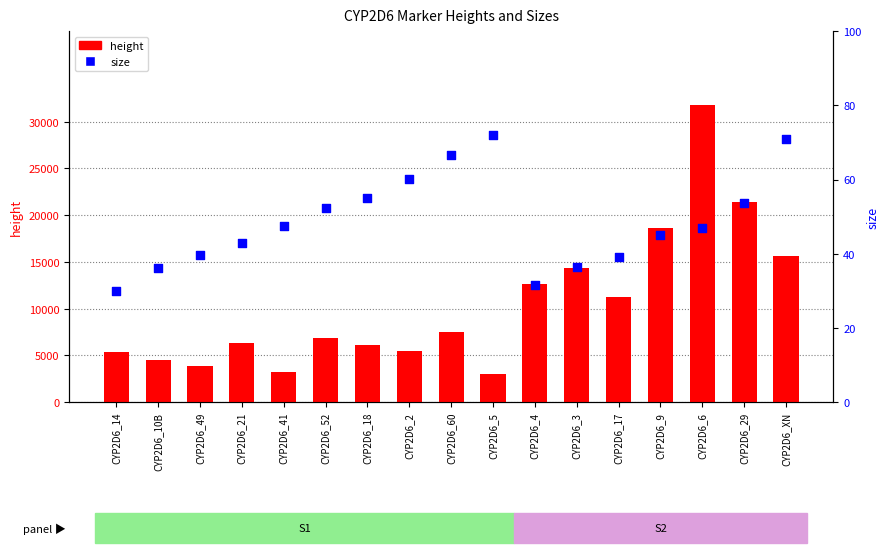

What is the total value across all series at CYP2D6_52?

6902.4